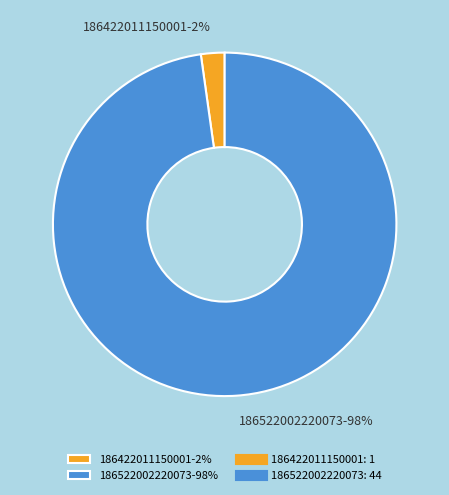

To the nearest percent, what is the difference between the largest and smallest slice percentages?

96%